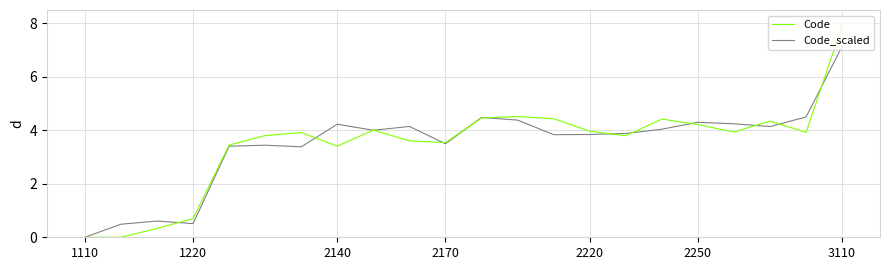

How many values in the Code series are below 3?

4